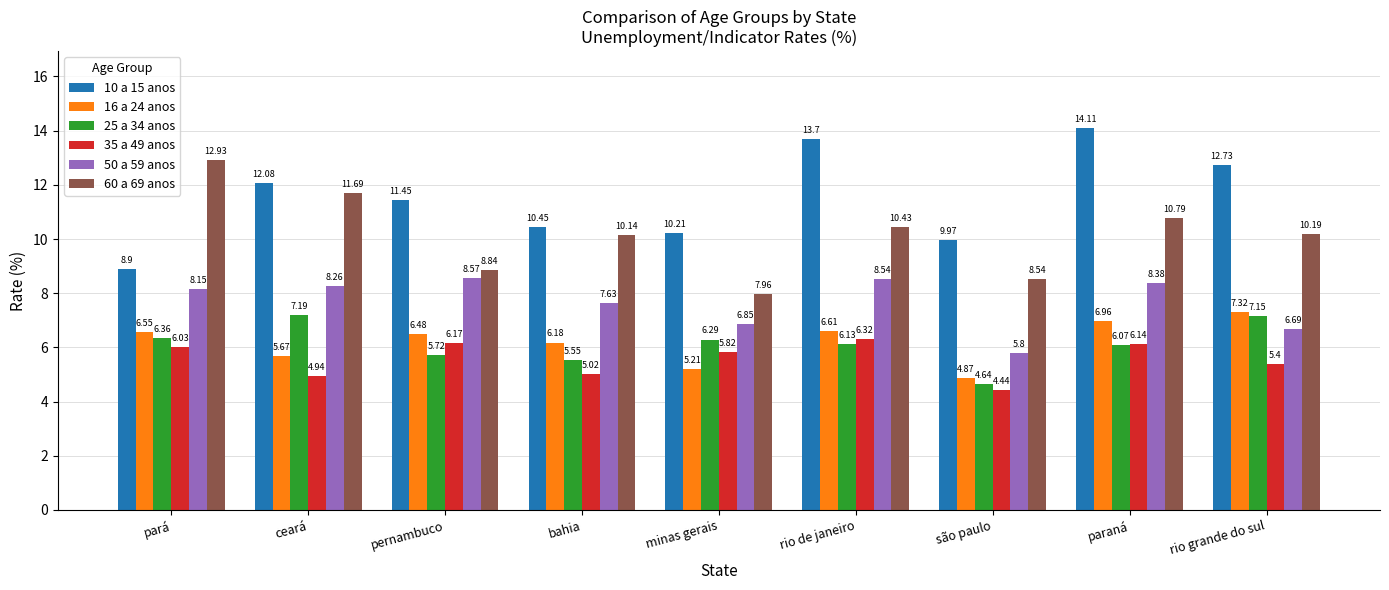

At which label does 25 a 34 anos reach its minimum?

são paulo